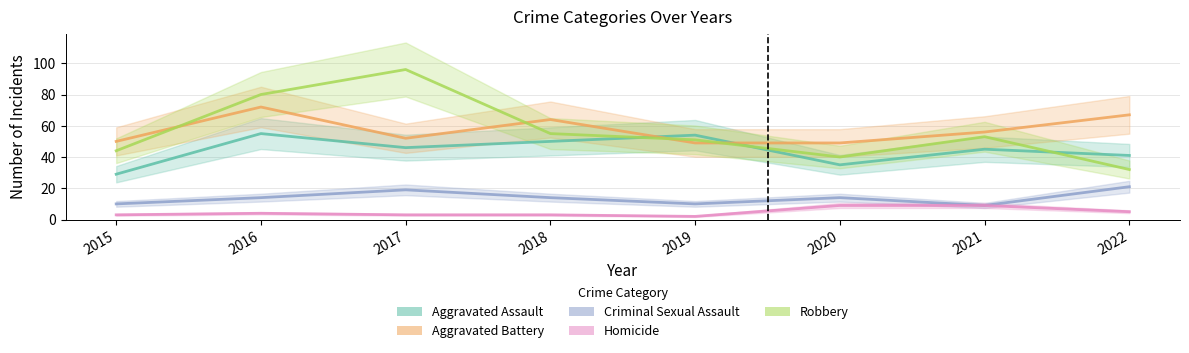

List the series in order of their peak value, highest first.

Robbery, Aggravated Battery, Aggravated Assault, Criminal Sexual Assault, Homicide